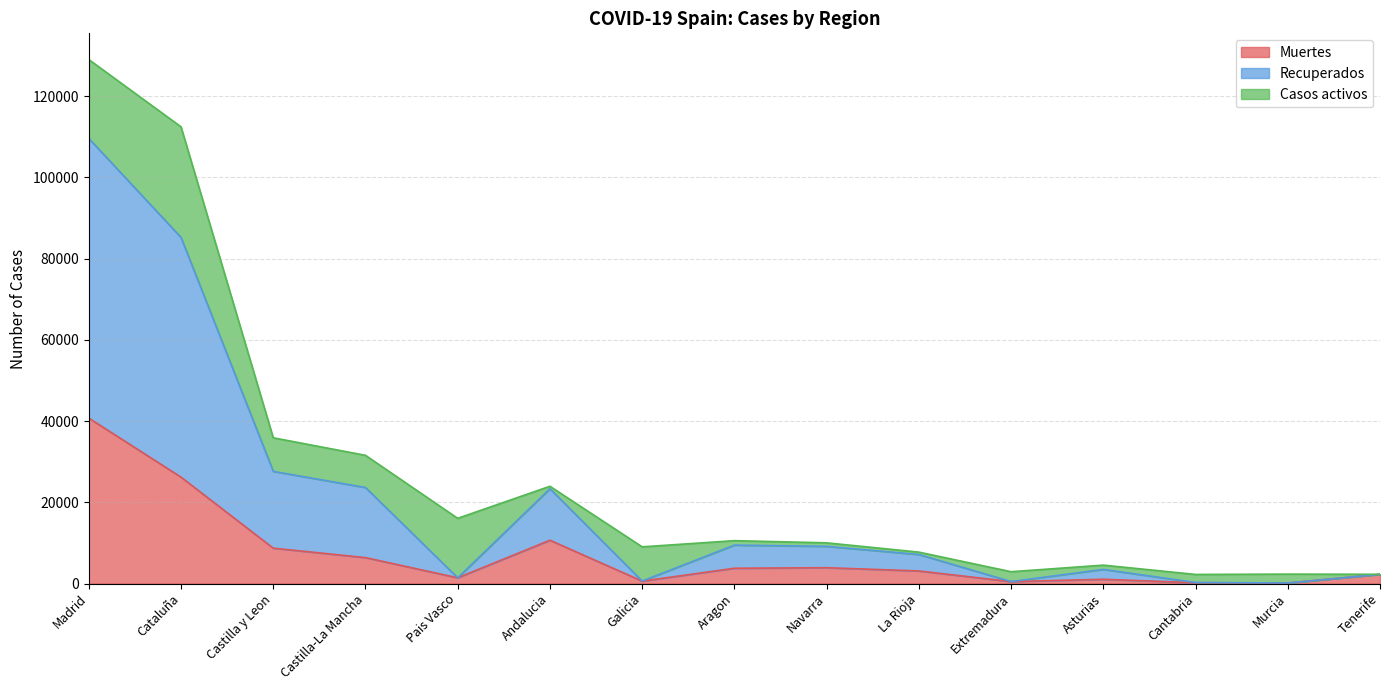

At which category does the chart reach its peak across all series?

Madrid